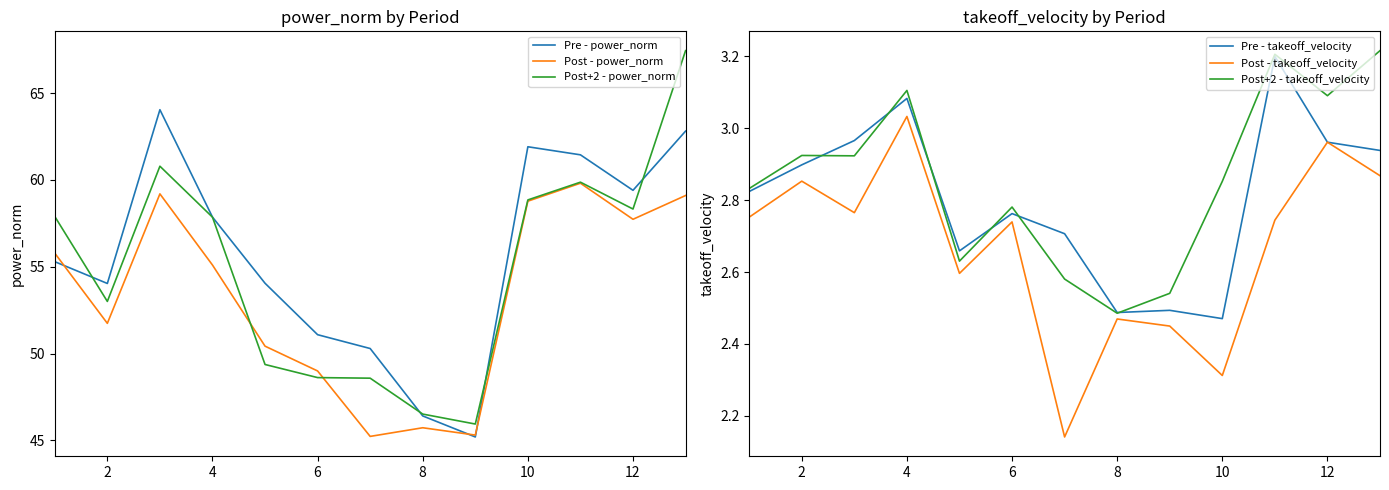

Which series changed the most between 11 and 12?

Post+2 - power_norm